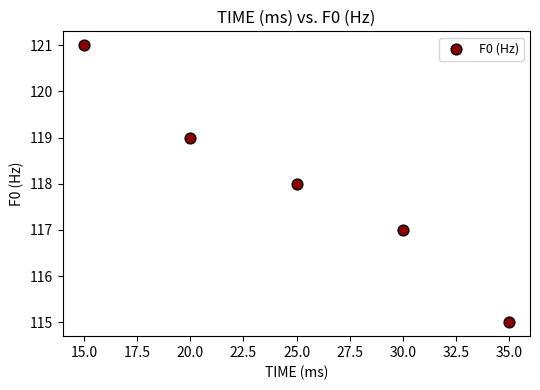

What is the average X value?

25